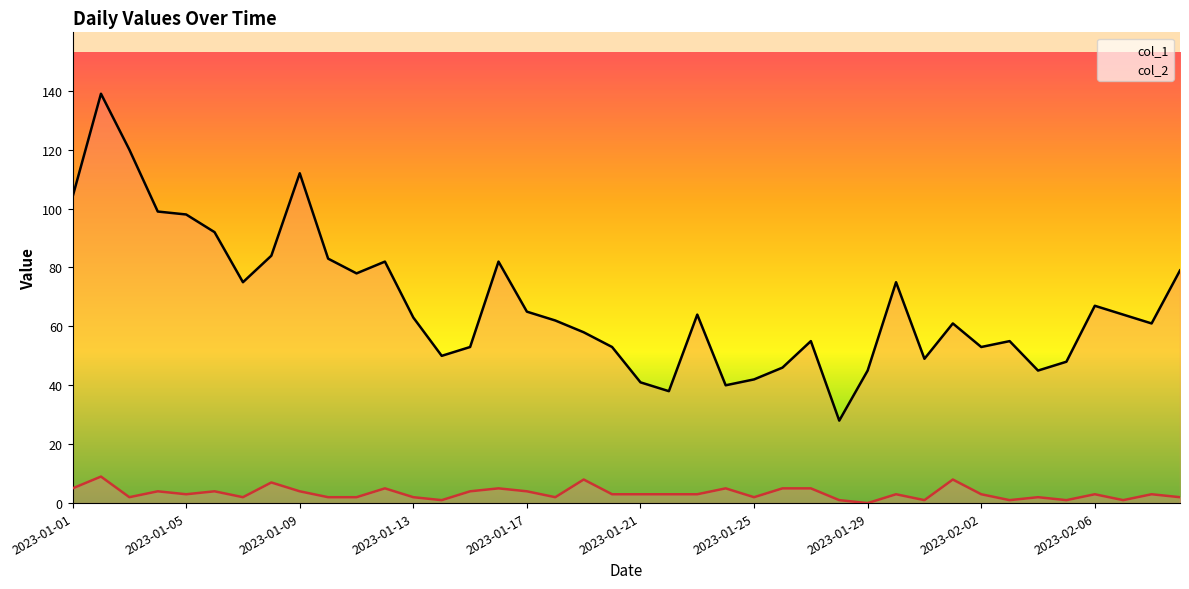

What is the value of the col_1 point at the 33rd from the left?

53